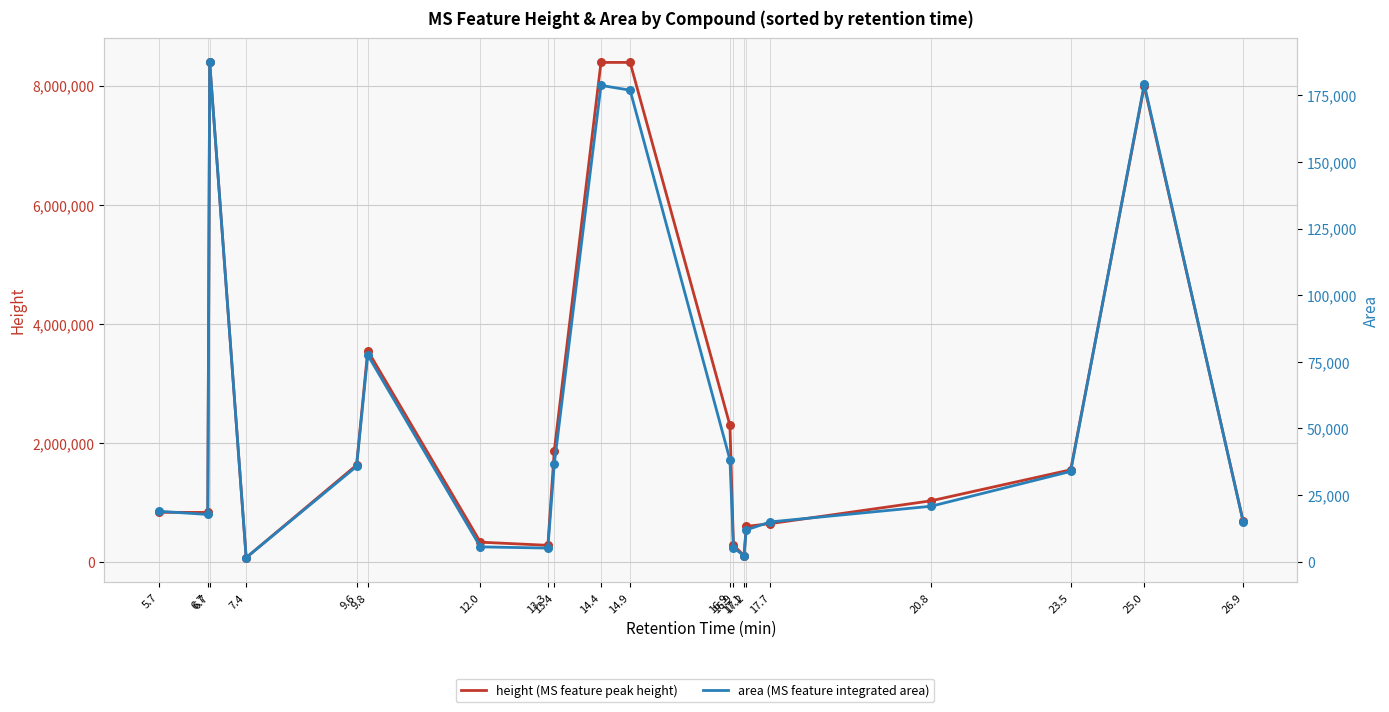

At how many categories does at least one series exceed 2578109?

5